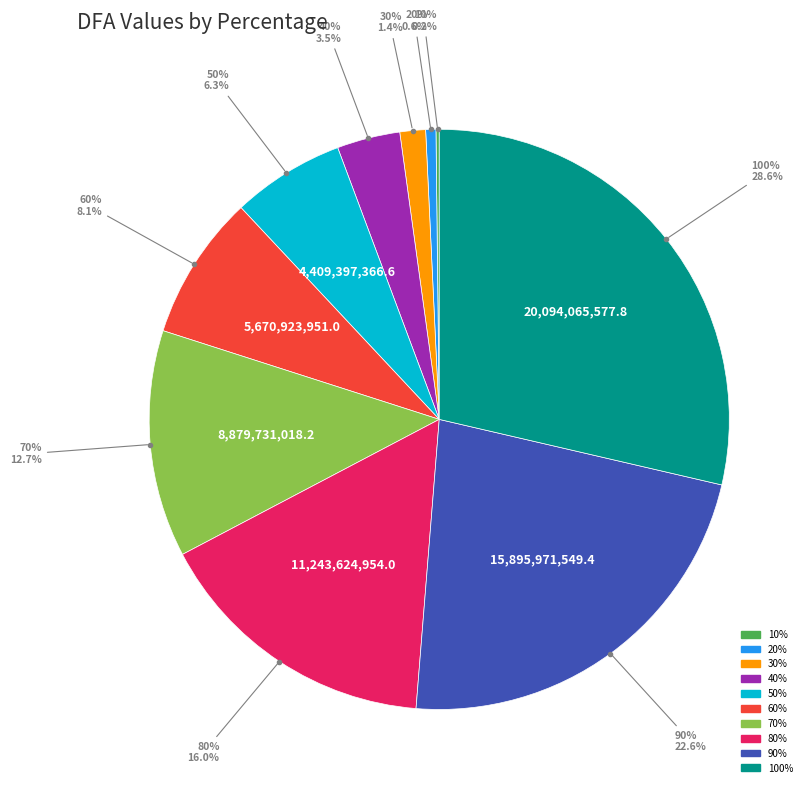

Does 40% account for over 50% of the chart?

No